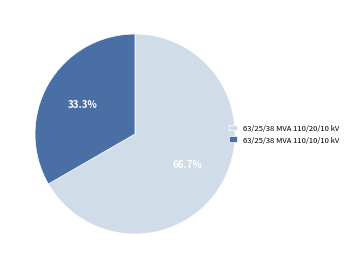

To the nearest percent, what percentage of the pie is 63/25/38 MVA 110/10/10 kV?

33%